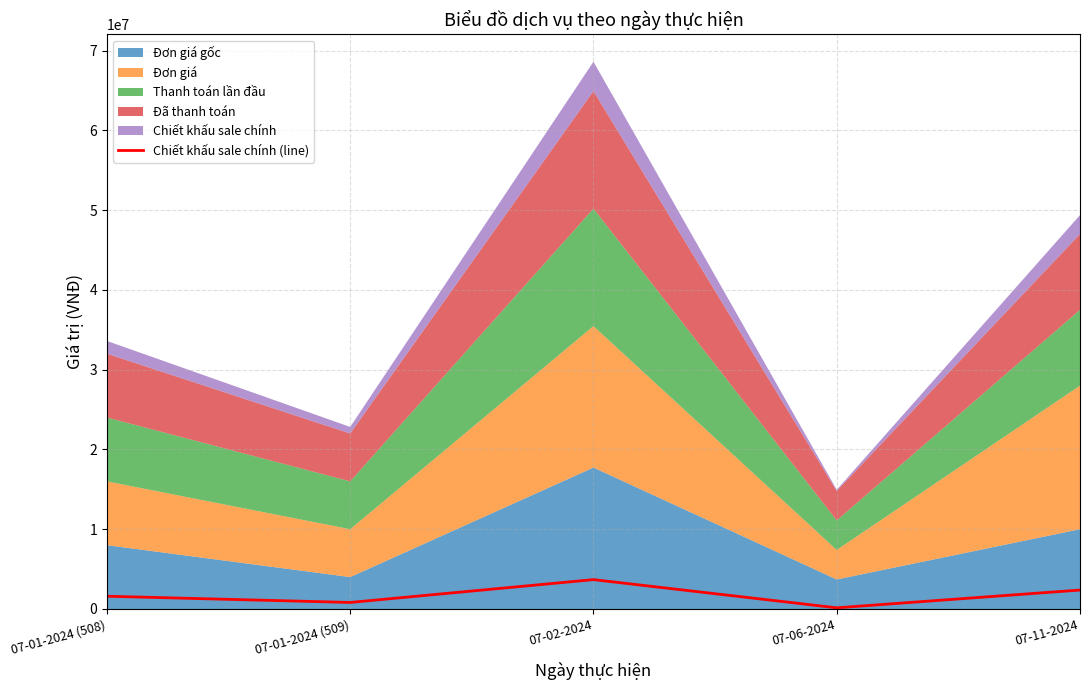

How many lines are shown in the chart?

1